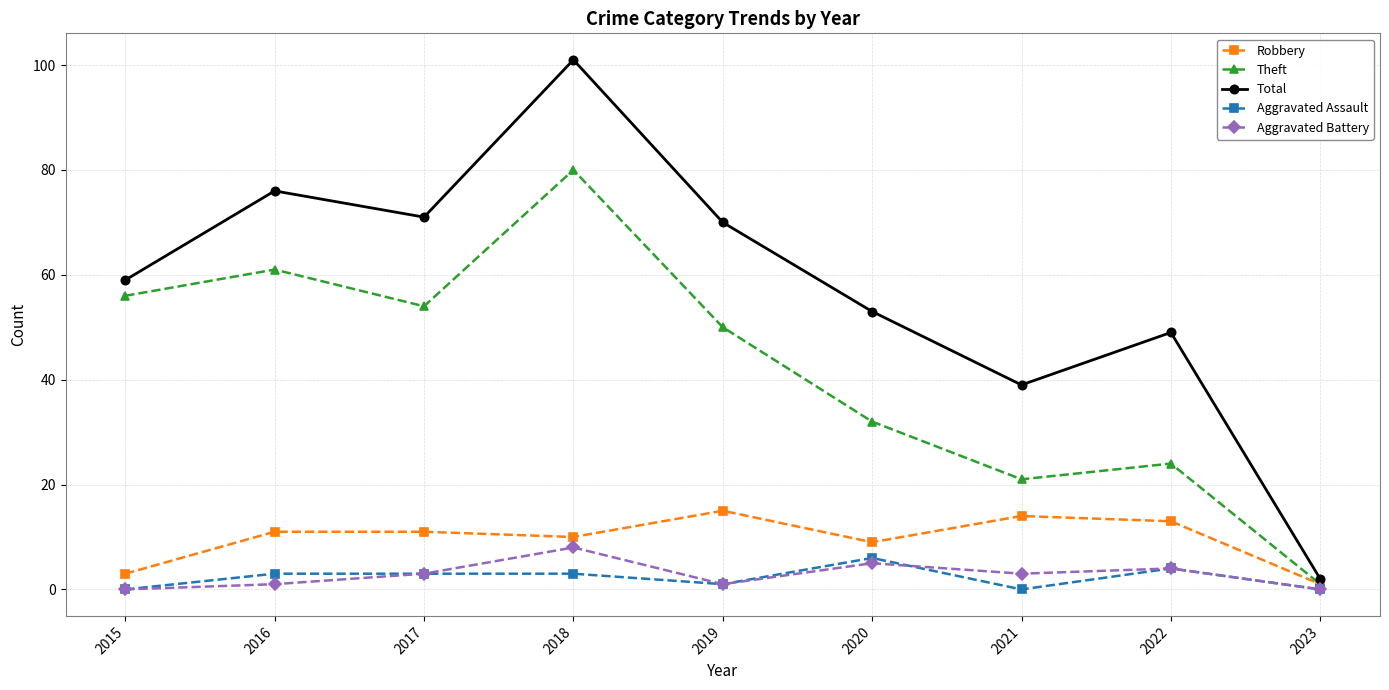

At which category does Theft reach its first local valley?

2017